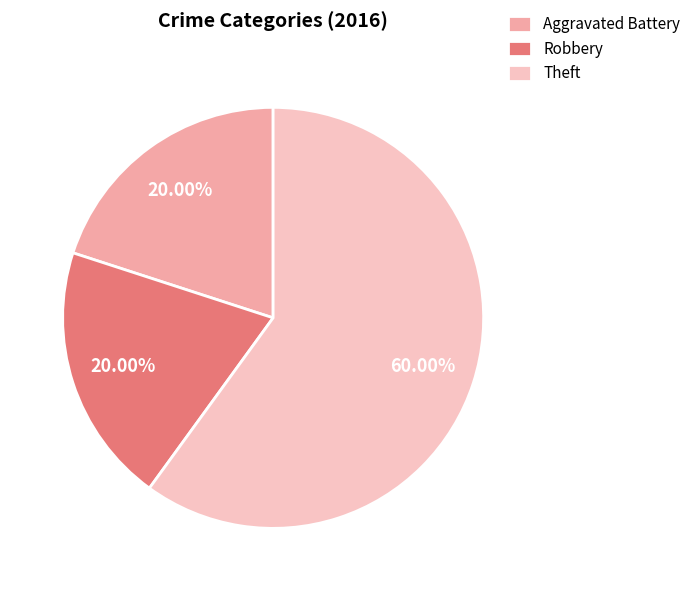

Combined, do Aggravated Battery and Theft account for over 50%?

Yes